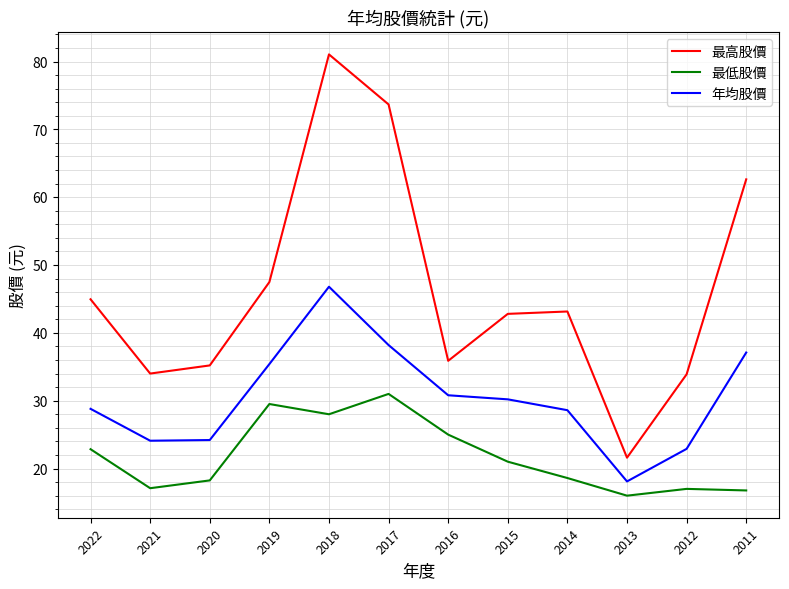

The value of 最低股價 at 2022 is 22.9. True or false?

True